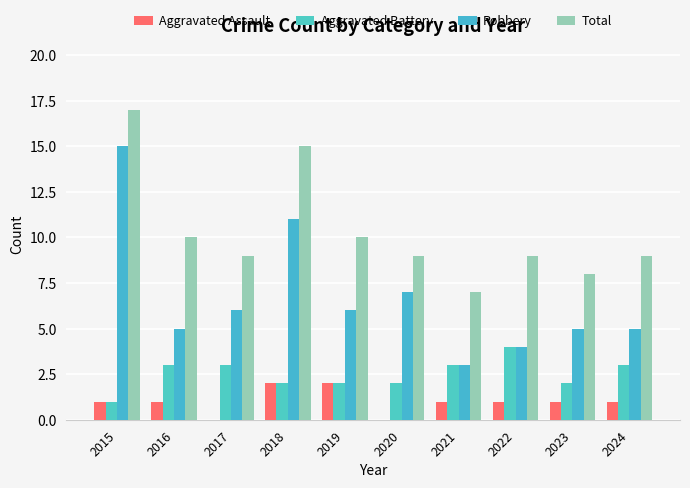

Which has a higher value, 2017 or 2022?

2022